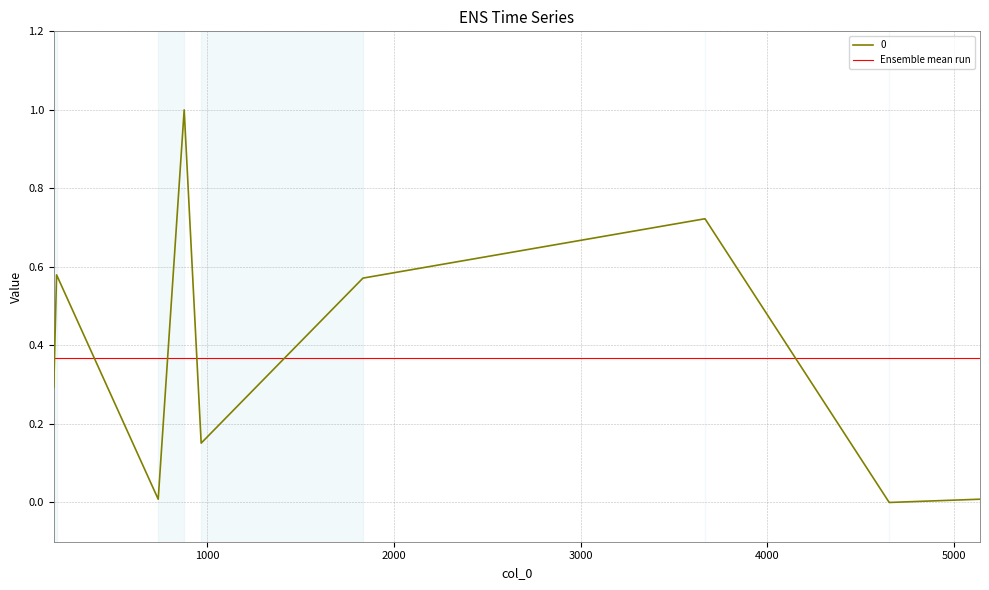

What is the change in value from 3665 to 4652?

-0.7